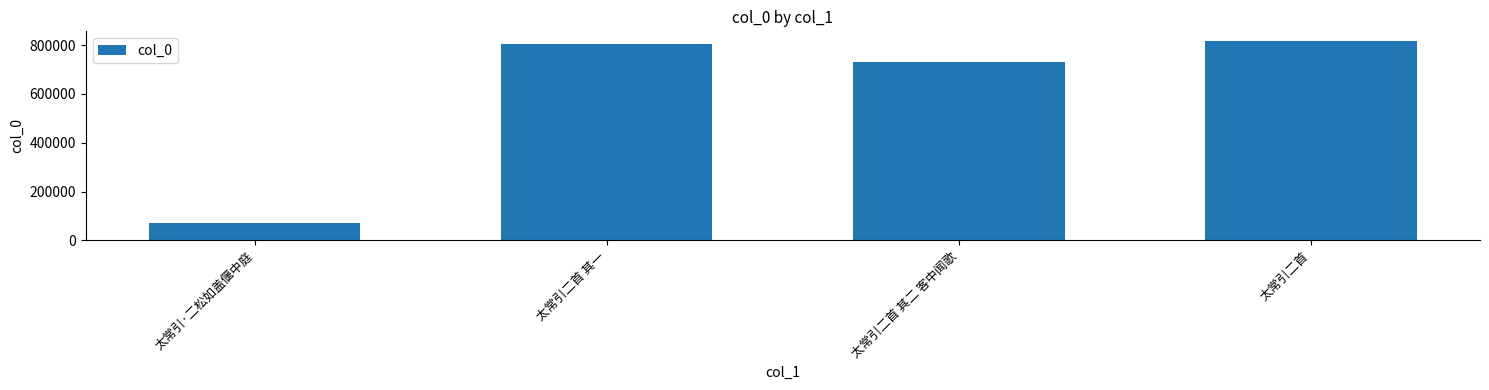

What is the change in value from 太常引二首 其一 to 太常引二首 其二 客中闻歌?

-73888